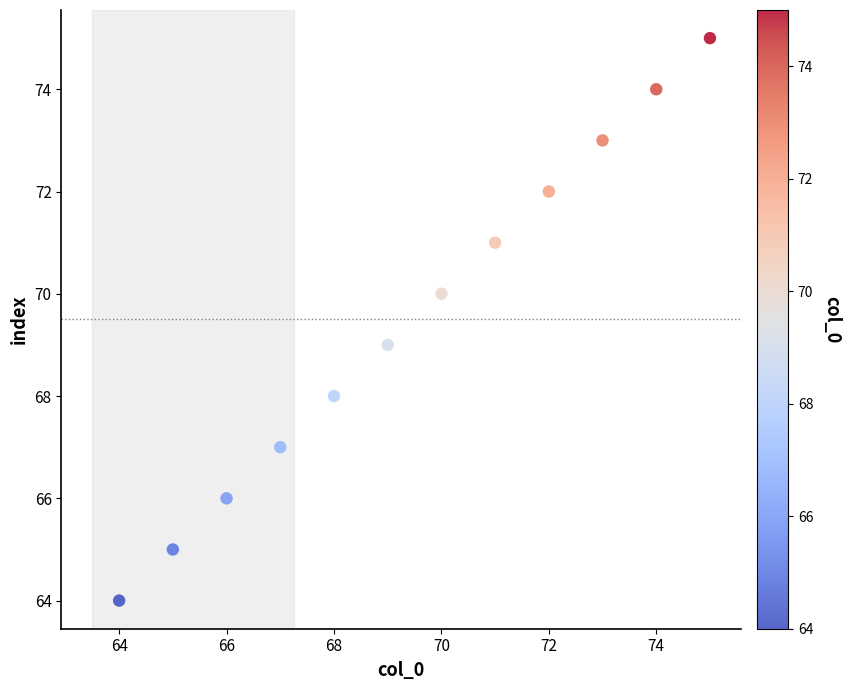

What is the average Y value?

70